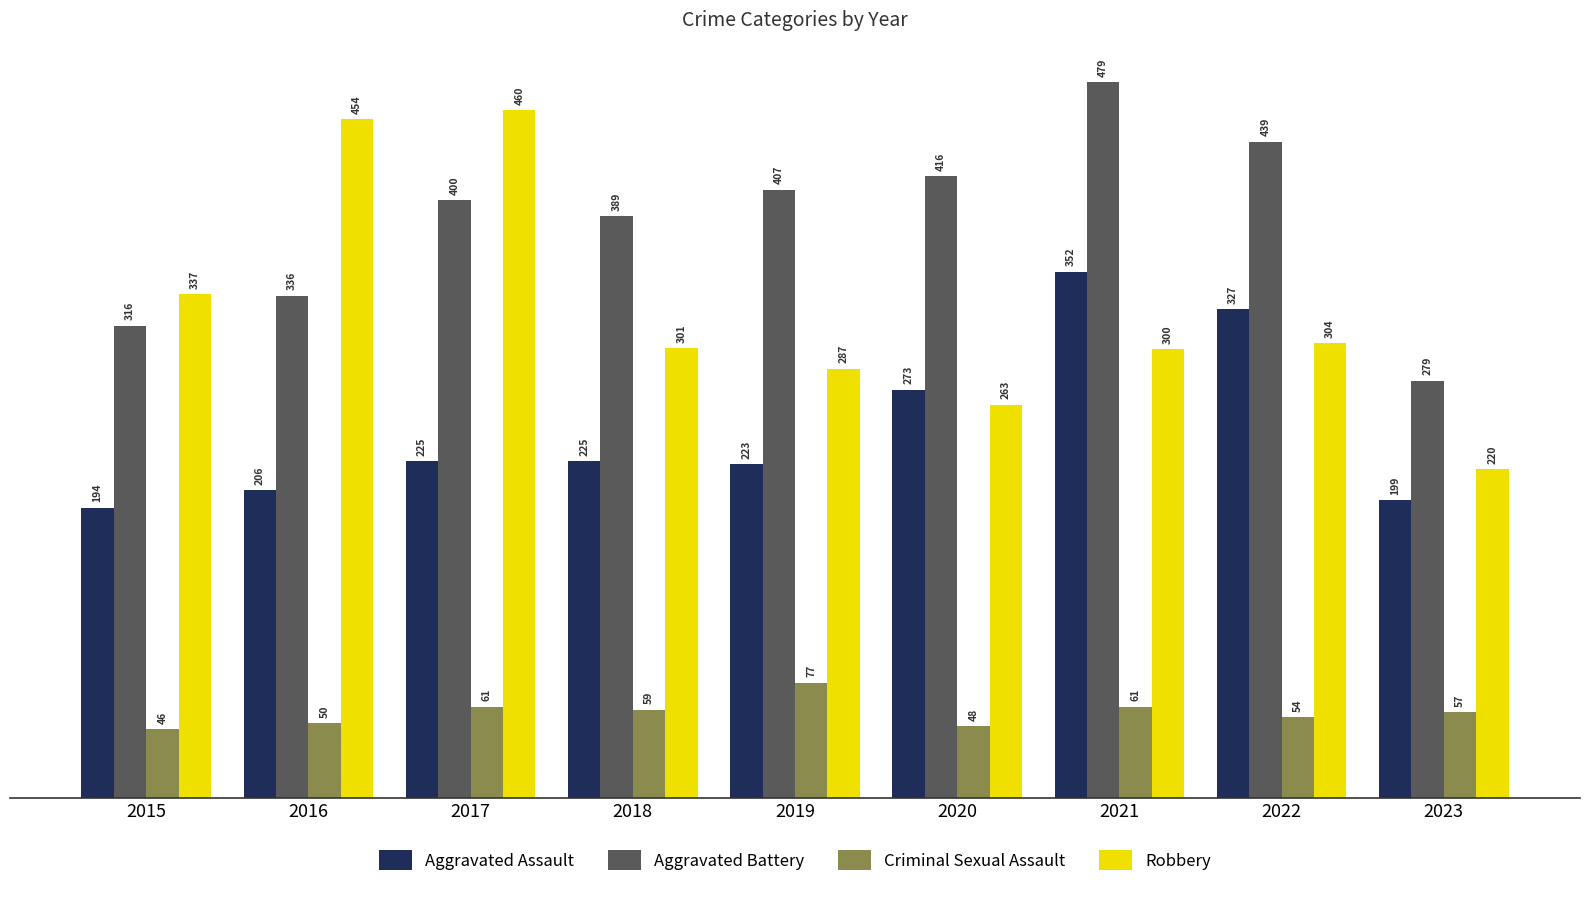

At which label is Aggravated Battery closest to 379?

2018